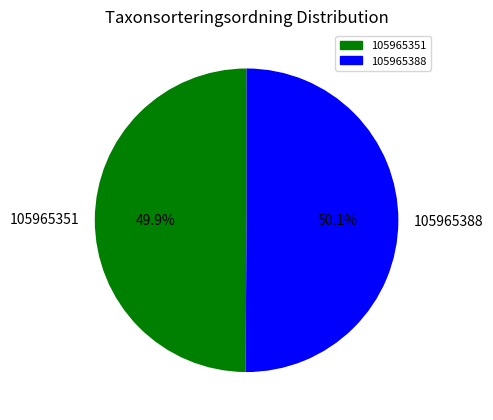

Approximately how many times larger is the value at 105965351 compared to 105965388?

1.0